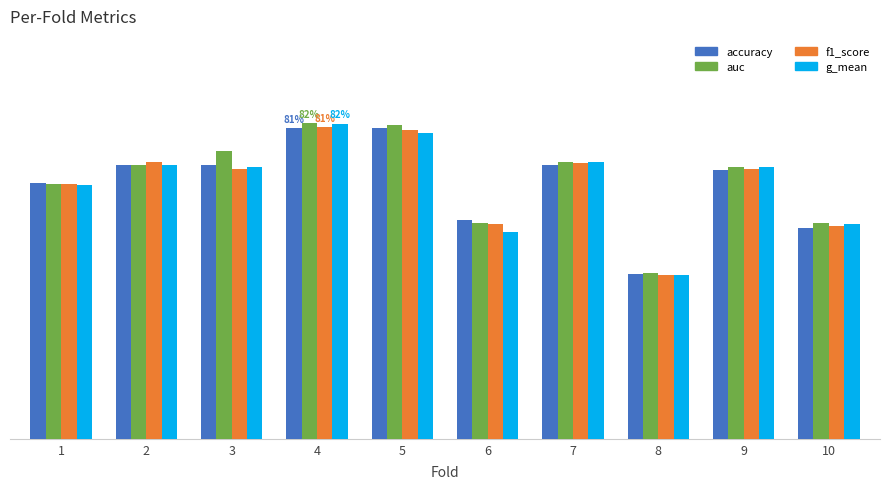

Reading left to right, transcribe all the data shown in this chart.

accuracy: 1=0.7	2=0.7	3=0.7	4=0.8	5=0.8	6=0.6	7=0.7	8=0.4	9=0.7	10=0.6
auc: 1=0.7	2=0.7	3=0.8	4=0.8	5=0.8	6=0.6	7=0.7	8=0.4	9=0.7	10=0.6
f1_score: 1=0.7	2=0.7	3=0.7	4=0.8	5=0.8	6=0.6	7=0.7	8=0.4	9=0.7	10=0.6
g_mean: 1=0.7	2=0.7	3=0.7	4=0.8	5=0.8	6=0.5	7=0.7	8=0.4	9=0.7	10=0.6